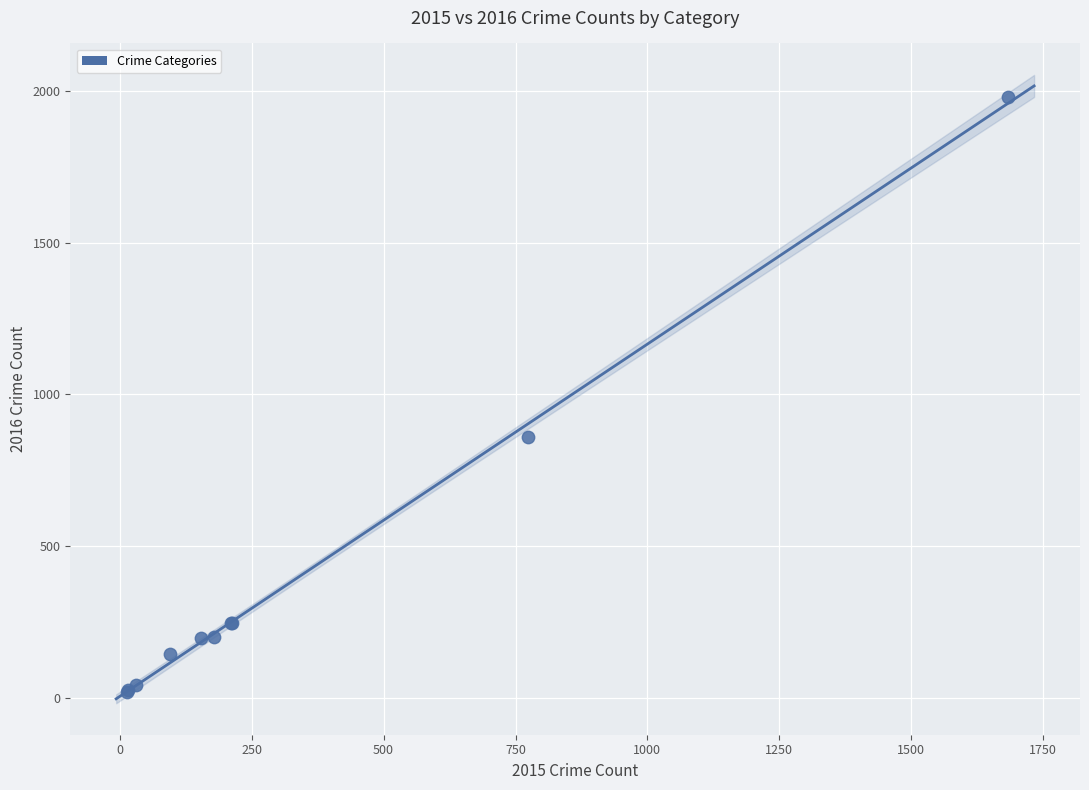

What Y value in the scatter plot is closest to 998?

858